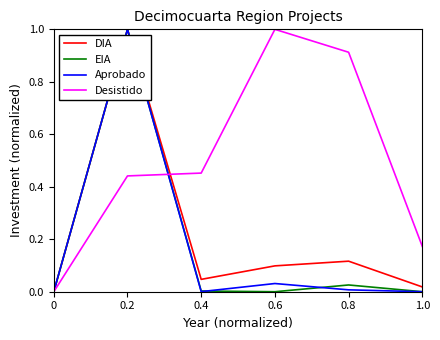

True or false: DIA has a value of 0.0 at 0.

True